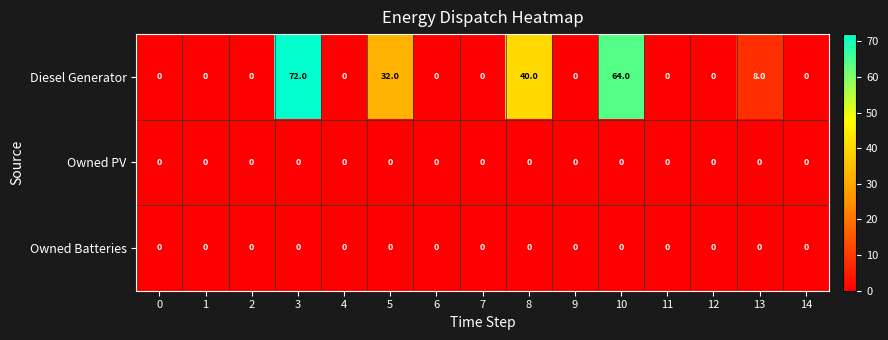

The value of Owned PV at 8 is 0. True or false?

True